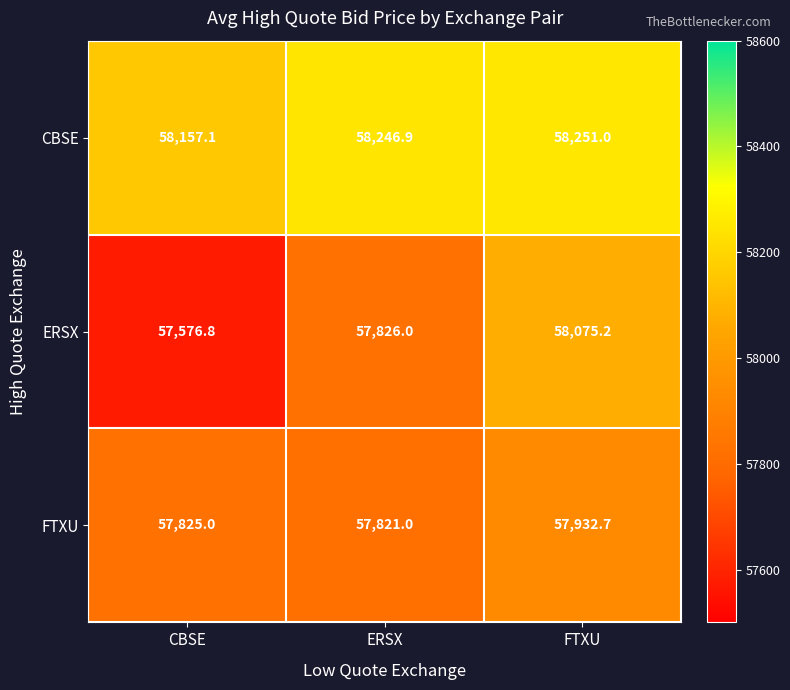

At which category is the sum across all series the highest?

FTXU